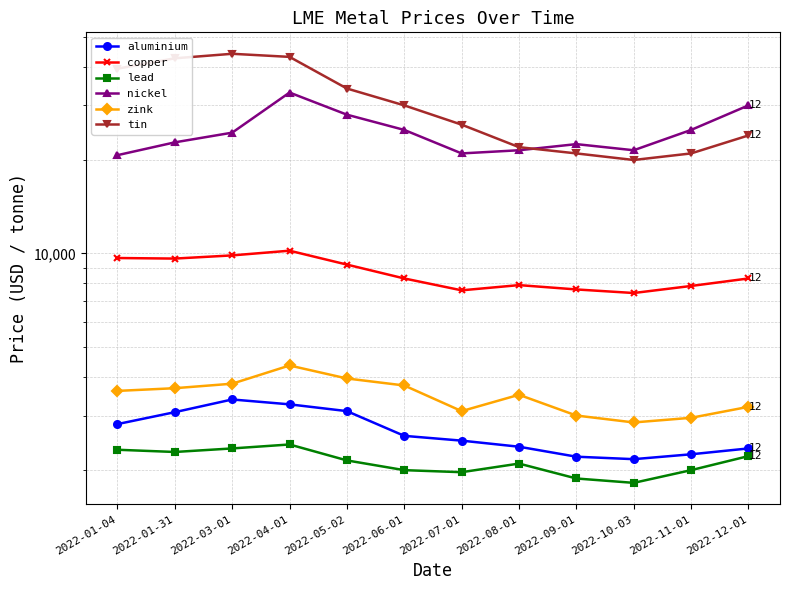

Where is the first local maximum for zink?

2022-04-01